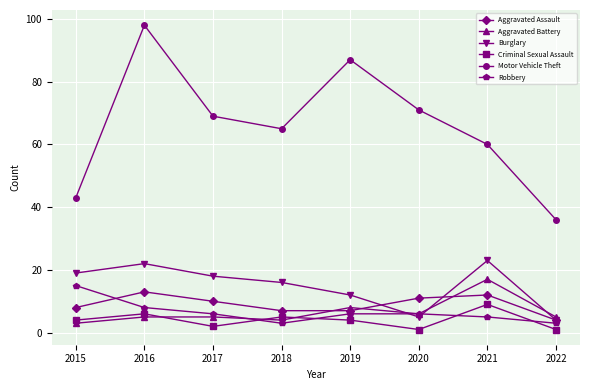

Reading left to right, list all the values displayed in this chart.

Aggravated Assault: 2015=8	2016=13	2017=10	2018=7	2019=7	2020=11	2021=12	2022=4
Aggravated Battery: 2015=3	2016=5	2017=5	2018=4	2019=8	2020=6	2021=17	2022=5
Burglary: 2015=19	2016=22	2017=18	2018=16	2019=12	2020=5	2021=23	2022=4
Criminal Sexual Assault: 2015=4	2016=6	2017=2	2018=5	2019=4	2020=1	2021=9	2022=1
Motor Vehicle Theft: 2015=43	2016=98	2017=69	2018=65	2019=87	2020=71	2021=60	2022=36
Robbery: 2015=15	2016=8	2017=6	2018=3	2019=6	2020=6	2021=5	2022=3